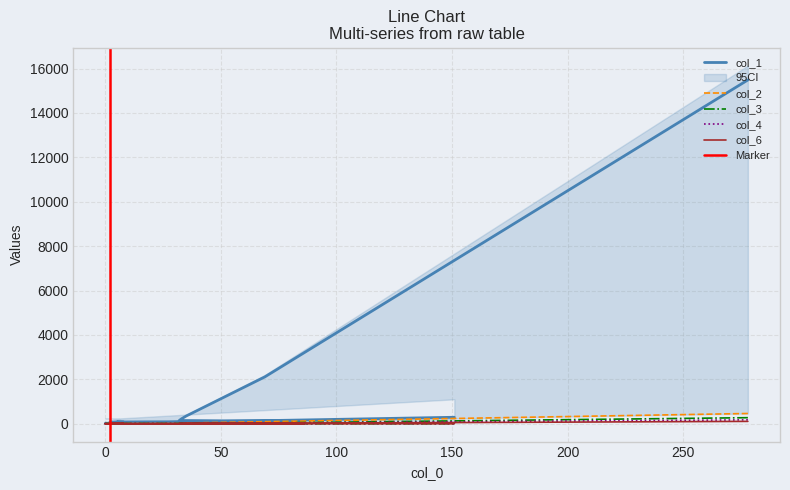

Reading left to right, what are all the values shown in this chart?

col_1: 278=15488	69=2107	35=346	33=220	32=144	86=102	18=80	5=75	6=67	8=65	2=74	2=26	4=23	6=28	4=15	3=14	0=17	6=14	3=13	151=289
col_2: 278=459	69=89	35=33	33=7	32=2	86=4	18=1	5=3	6=2	8=2	2=0	2=0	4=1	6=0	4=0	3=0	0=2	6=0	3=0	151=8
col_4: 278=173	69=27	35=8	33=3	32=5	86=1	18=2	5=1	6=2	8=5	2=0	2=0	4=1	6=2	4=0	3=0	0=0	6=0	3=0	151=0
col_6: 278=104	69=15	35=5	33=0	32=3	86=1	18=0	5=1	6=0	8=6	2=0	2=0	4=6	6=2	4=0	3=0	0=0	6=0	3=0	151=1
col_3: 278=270	69=33	35=8	33=7	32=1	86=1	18=2	5=2	6=1	8=1	2=0	2=0	4=0	6=0	4=0	3=0	0=0	6=0	3=0	151=2